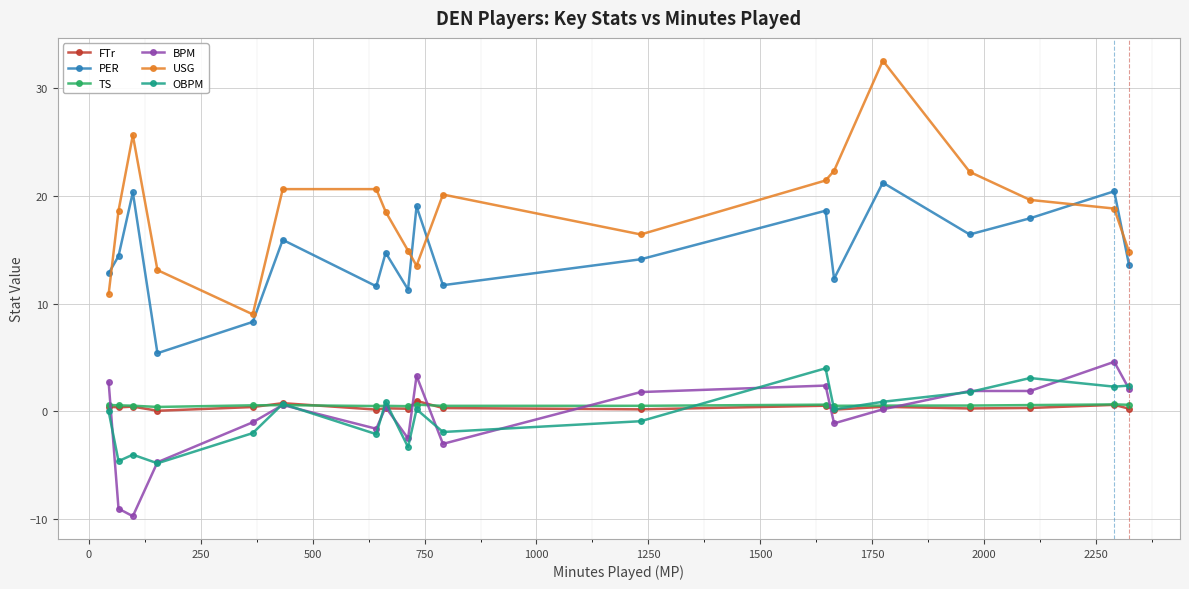

What is the value of the USG point at the 3rd from the left?

25.6